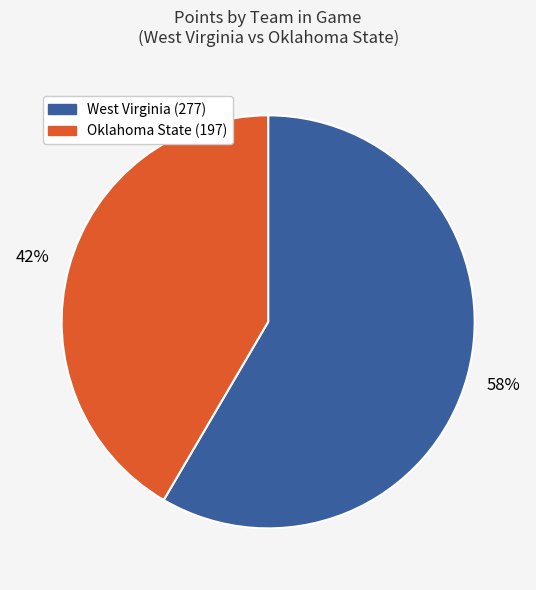

What is the ratio of the value at West Virginia (277) to the value at Oklahoma State (197)?

1.4